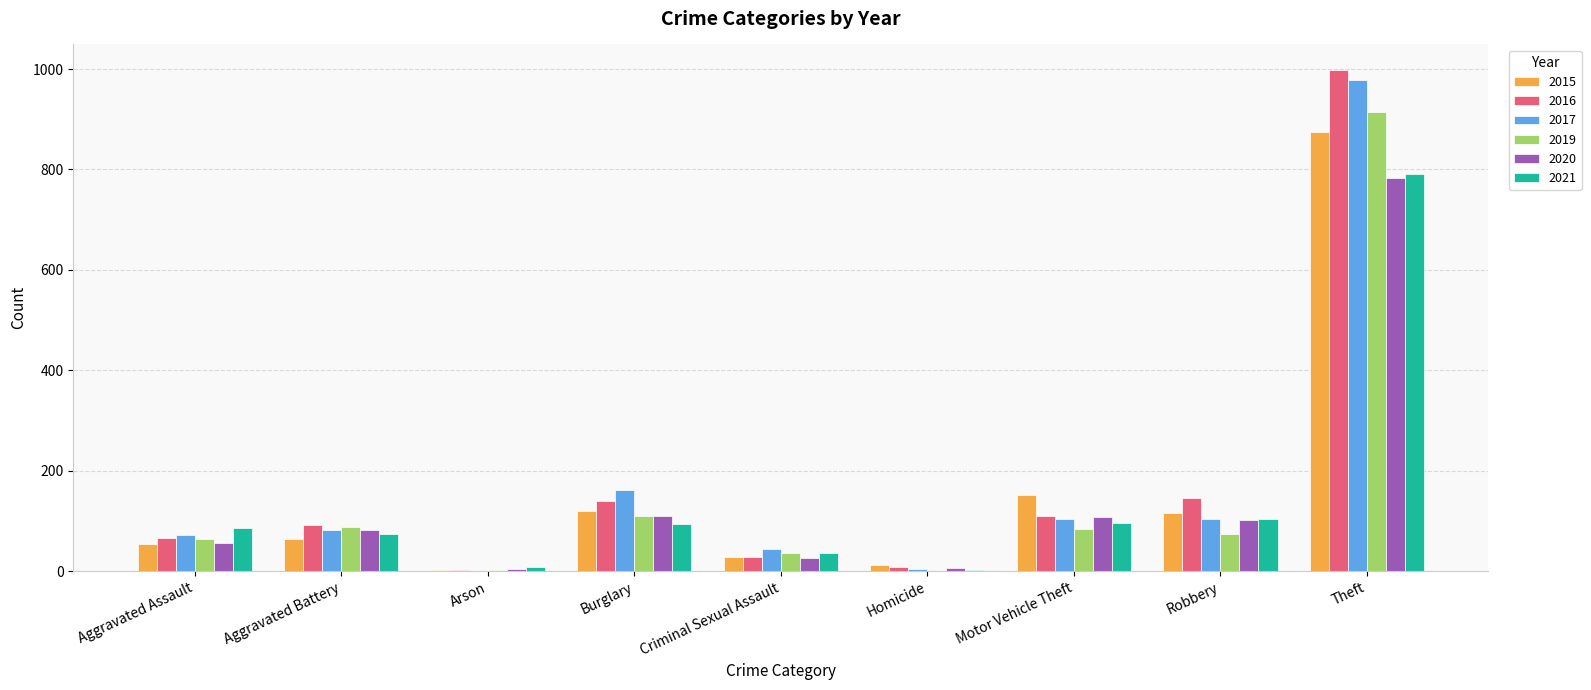

What are all the series names shown in the legend?

2015, 2016, 2017, 2019, 2020, 2021